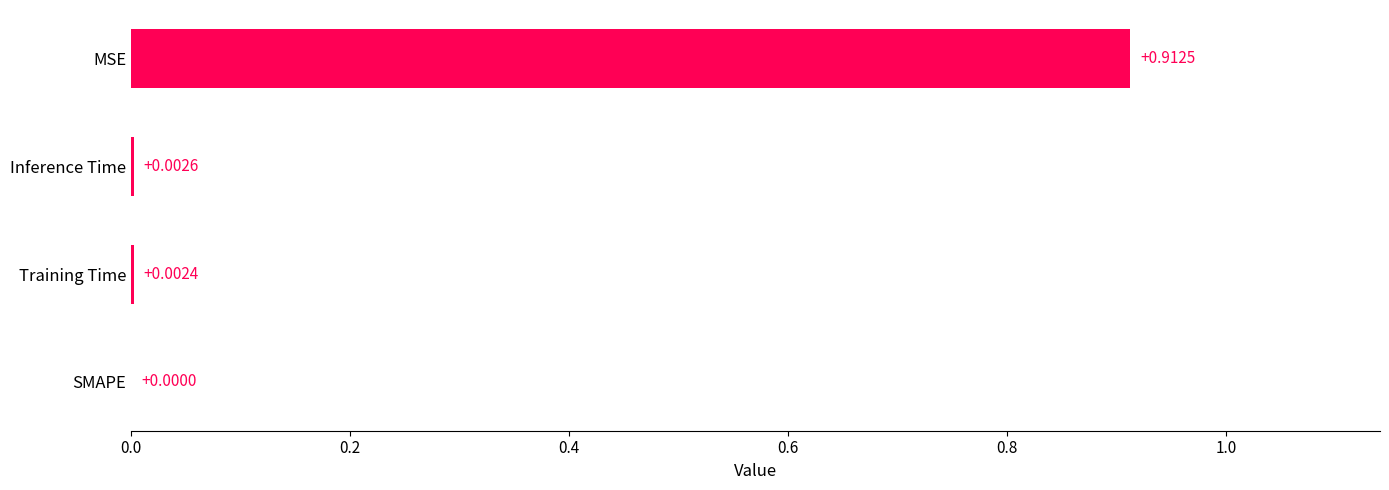

Between Training Time and MSE, which is larger?

MSE